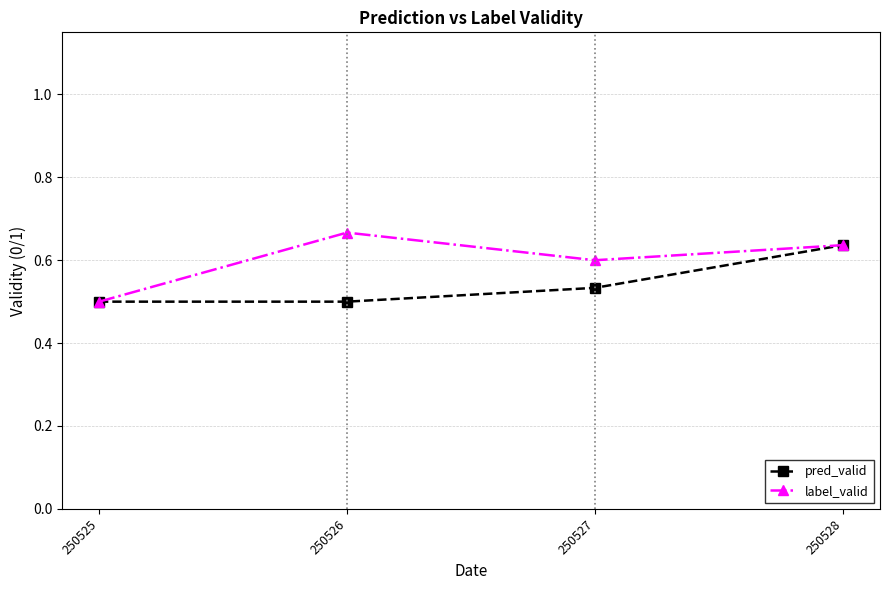

Which series has the largest total across all categories?

label_valid